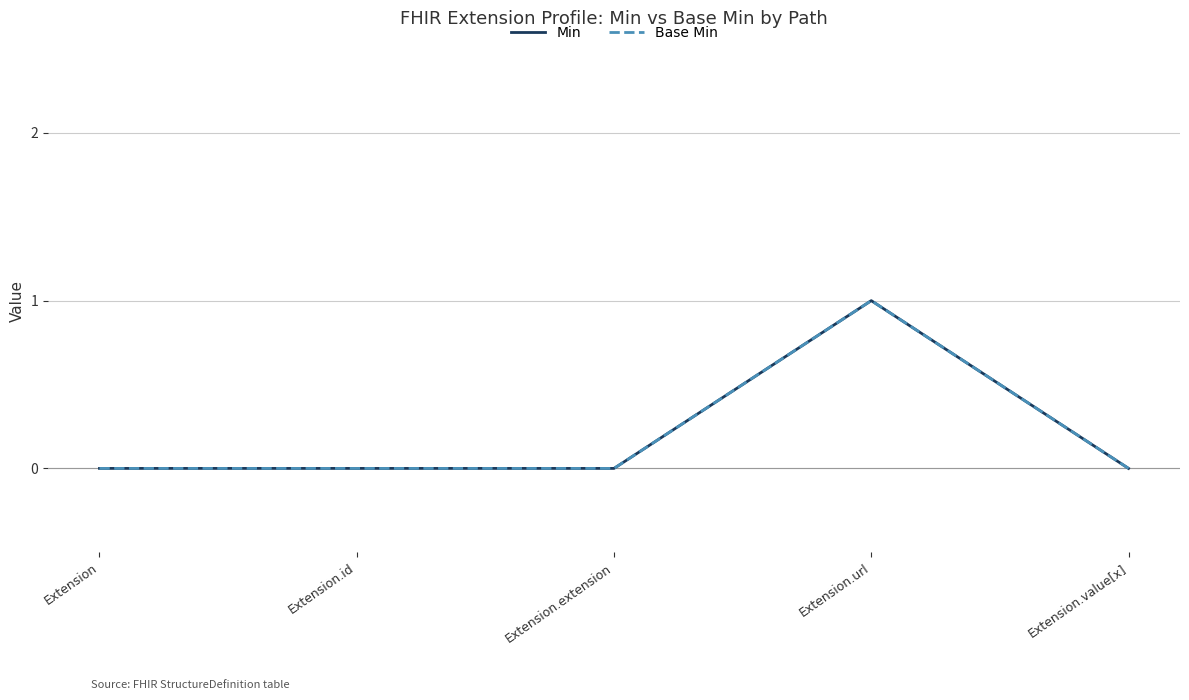

Does the chart have visible grid lines?

Yes